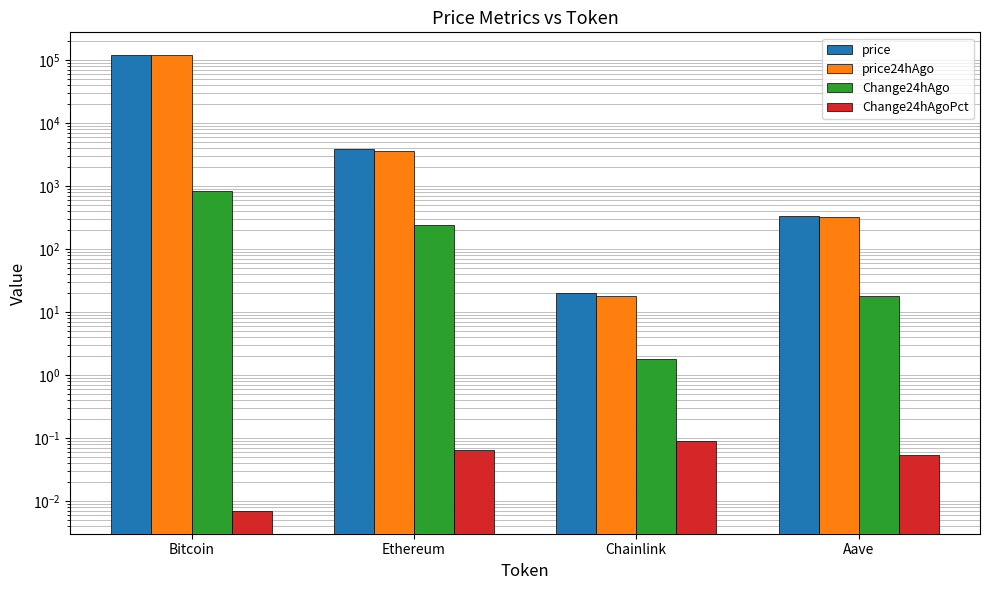

List the series in order of their peak value, lowest first.

Change24hAgoPct, Change24hAgo, price24hAgo, price